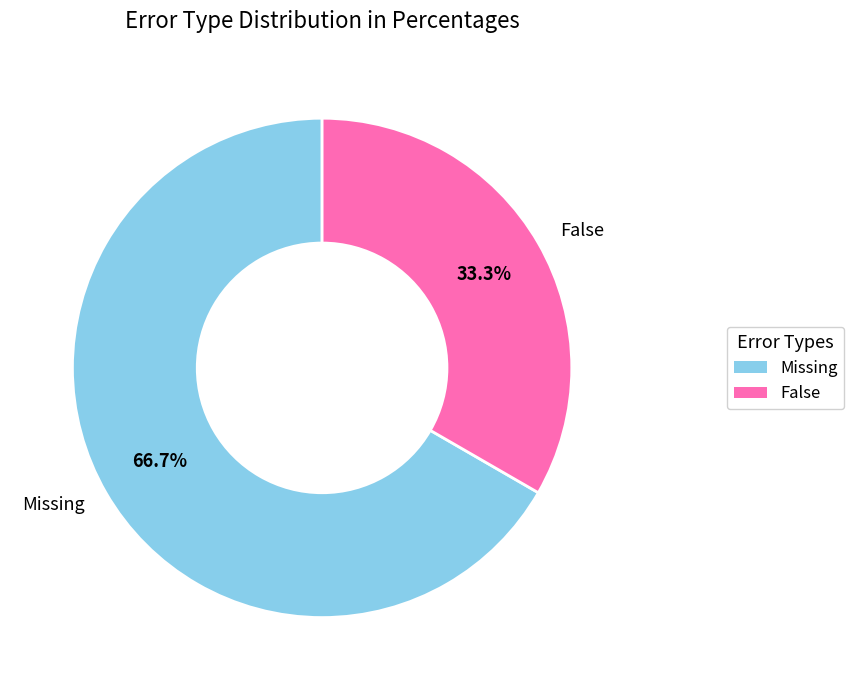

True or false: Missing accounts for 80% of the total.

False